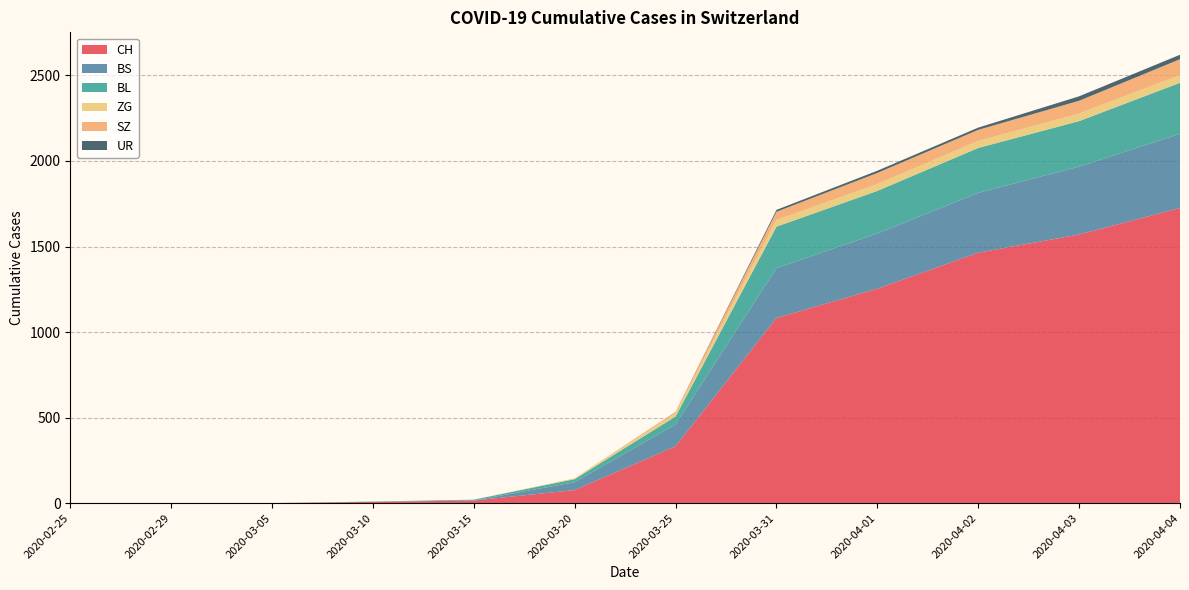

Reading left to right, list all the values displayed in this chart.

CH: 0	0	0	7	15	76	332	1082	1253	1464	1570	1725
BS: 0	0	0	0	0	46	128	292	323	350	397	434
BL: 0	0	0	2	5	18	46	242	249	262	266	298
ZG: 0	0	0	0	0	5	18	39	40	41	44	46
SZ: 0	0	0	0	0	0	10	48	65	65	75	92
UR: 0	0	0	0	0	0	0	11	13	13	26	26